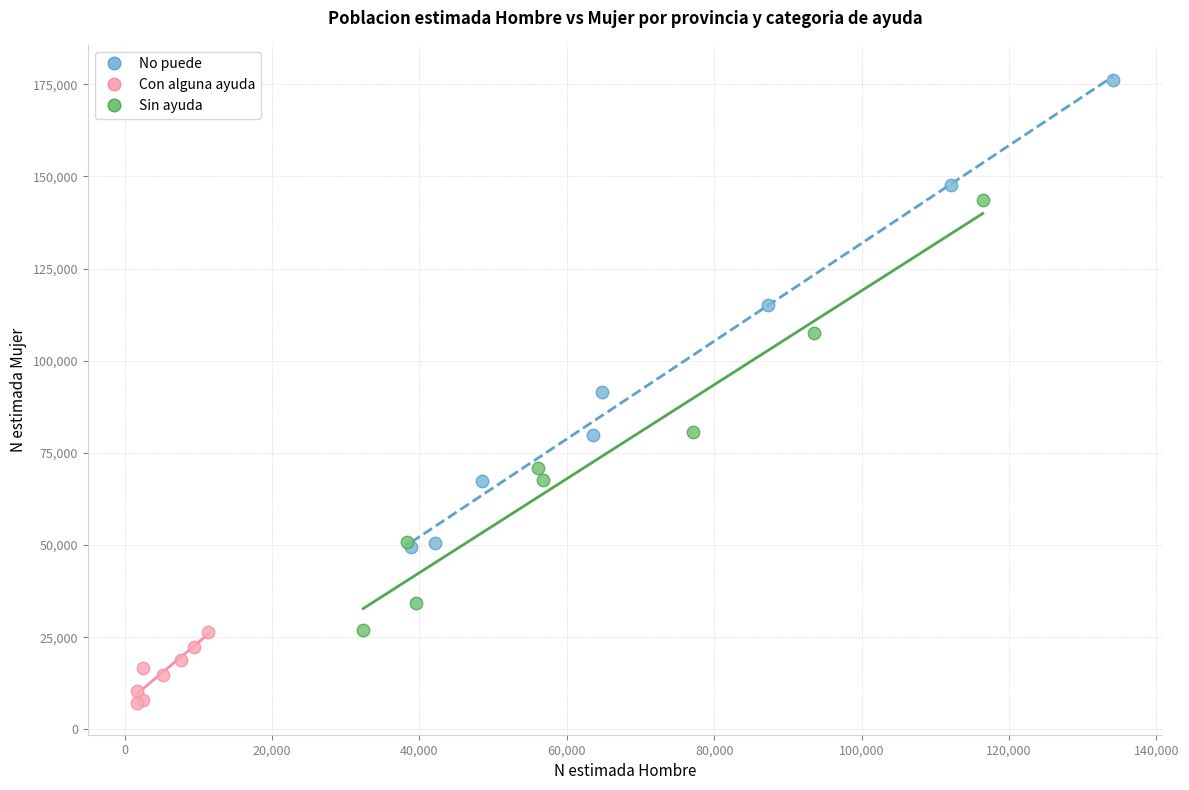

Which series reaches the maximum Y coordinate?

No puede